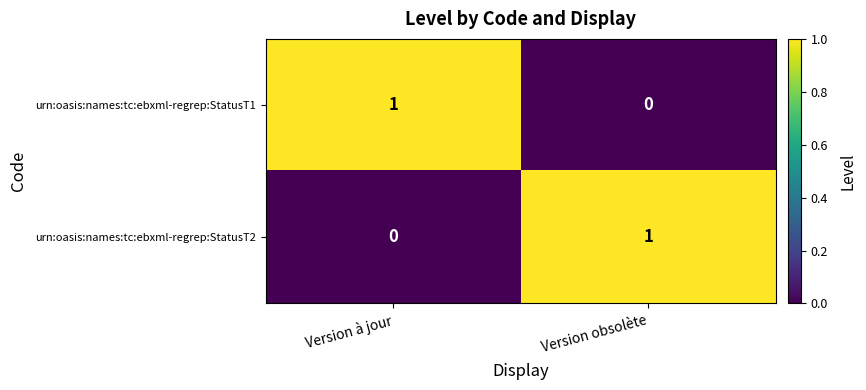

What is the maximum value shown in the chart?

1